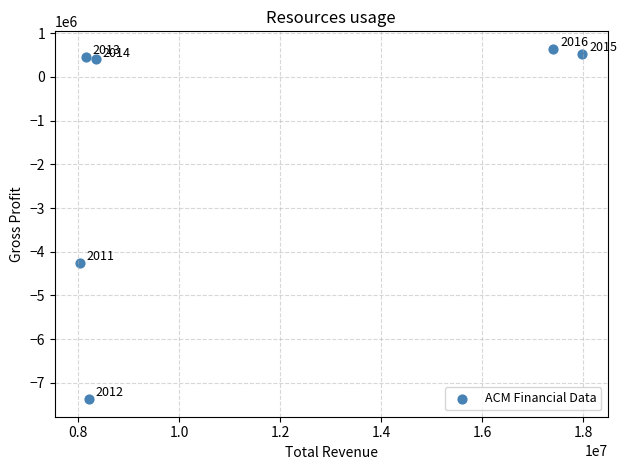

What Y value in the scatter plot is closest to -3365900?

-4247400